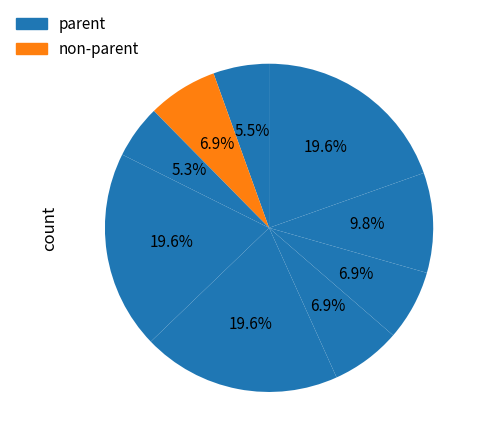

How many slices are in this pie chart?

9